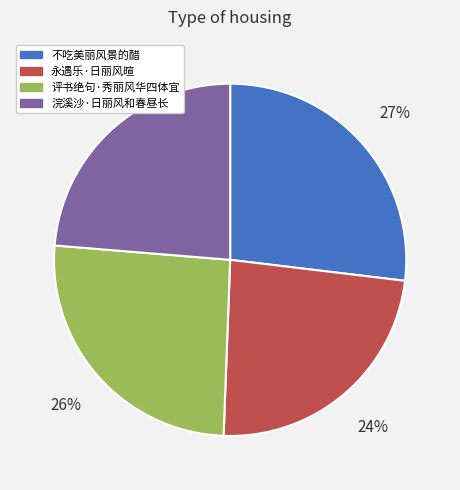

How many segments does this pie chart have?

4